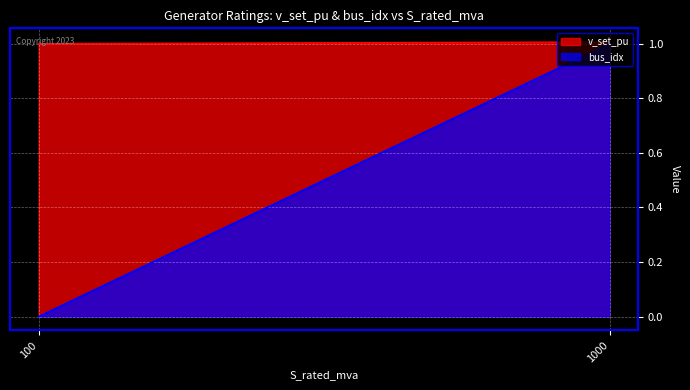

Reading left to right, what are all the values shown in this chart?

v_set_pu: 100=1.0	1000=1.0
bus_idx: 100=0.0	1000=1.0